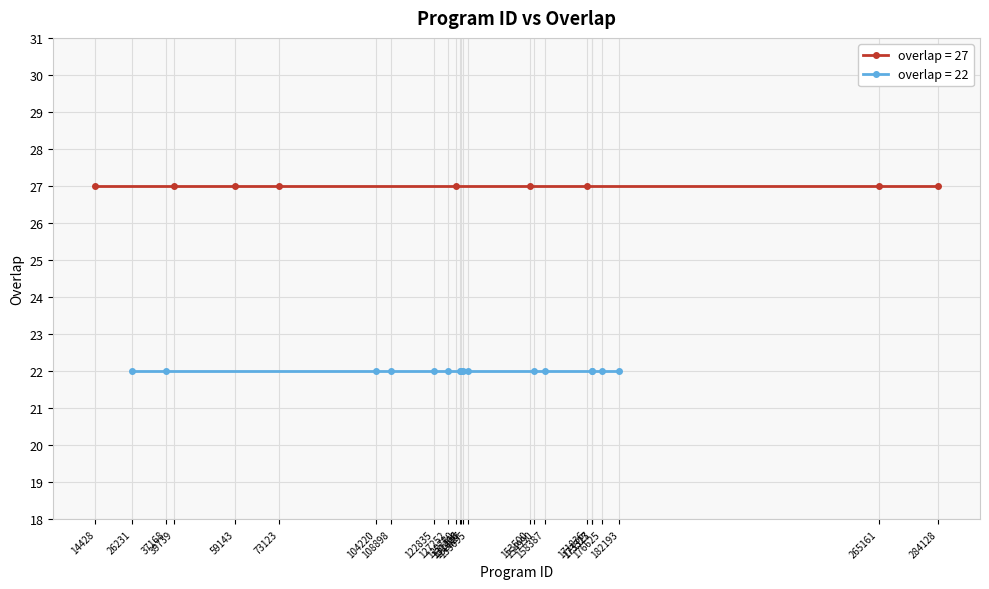

Read the value at 108898.

22